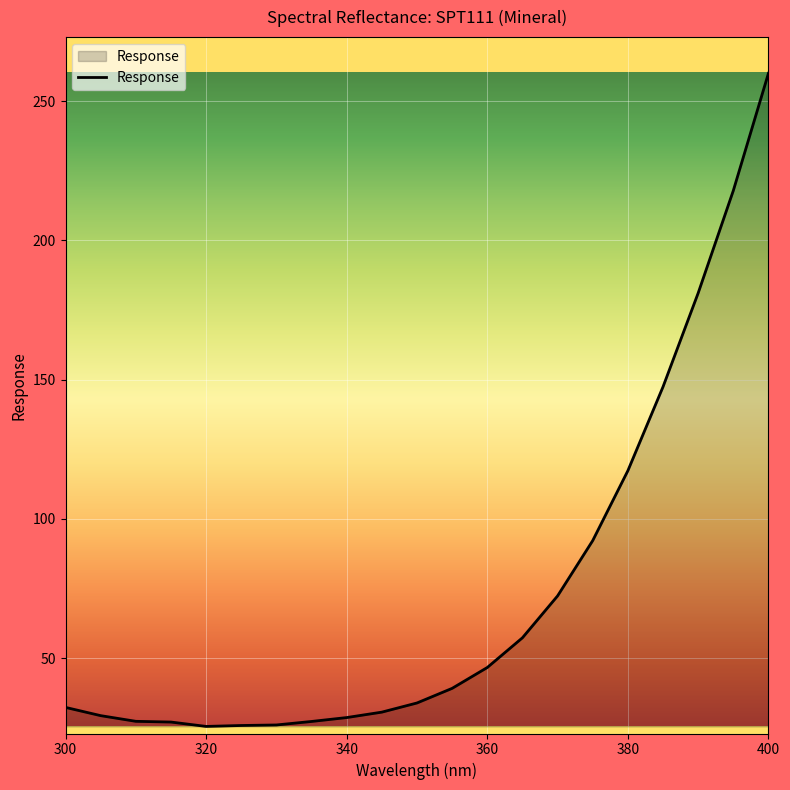

At which category does the chart reach its peak across all series?

400